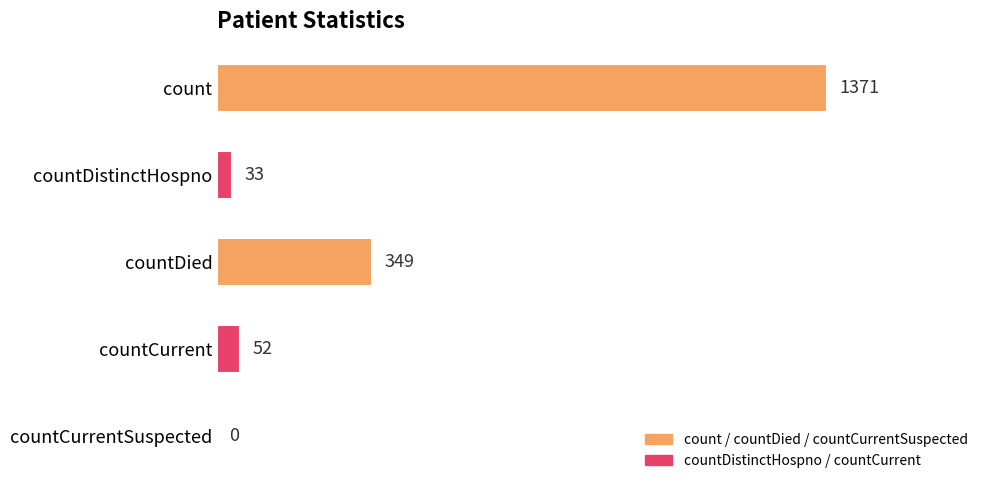

What is the maximum value shown in the chart?

1371